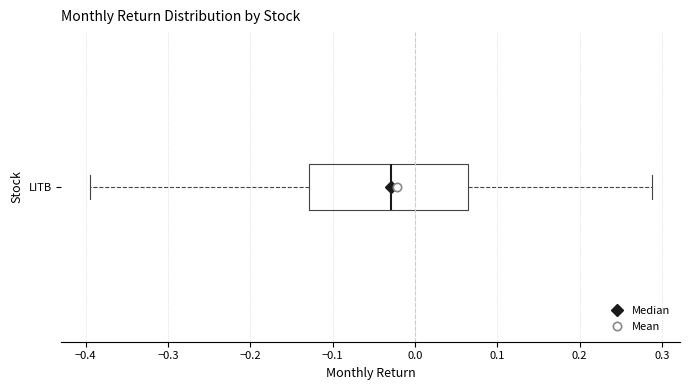

Where does the right whisker of the box for LITB end on the x-axis? The values are not printed on the chart, so give them approximately, as read against the axis.

0.29